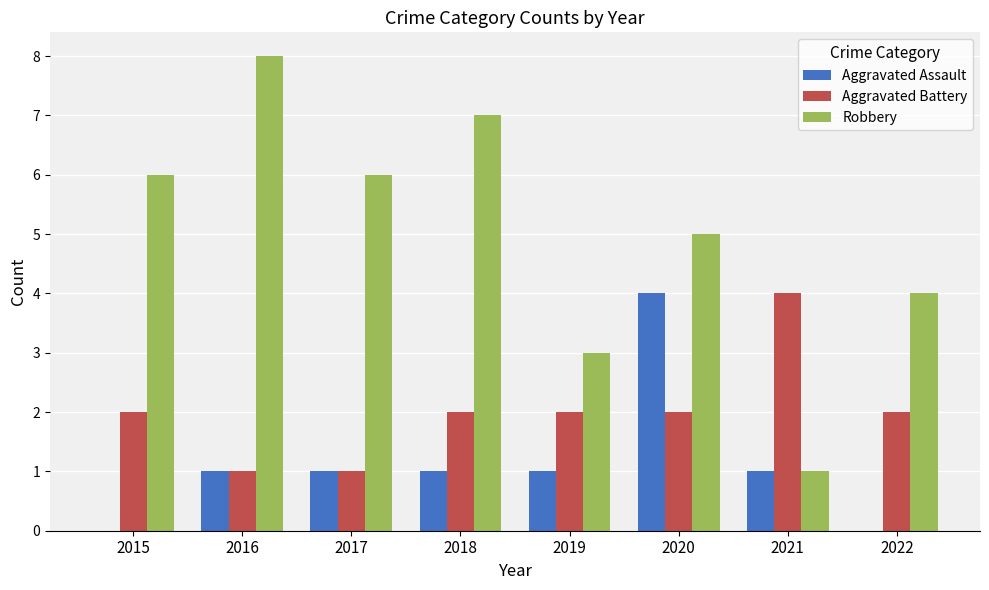

Which series has the largest range (max minus min)?

Robbery